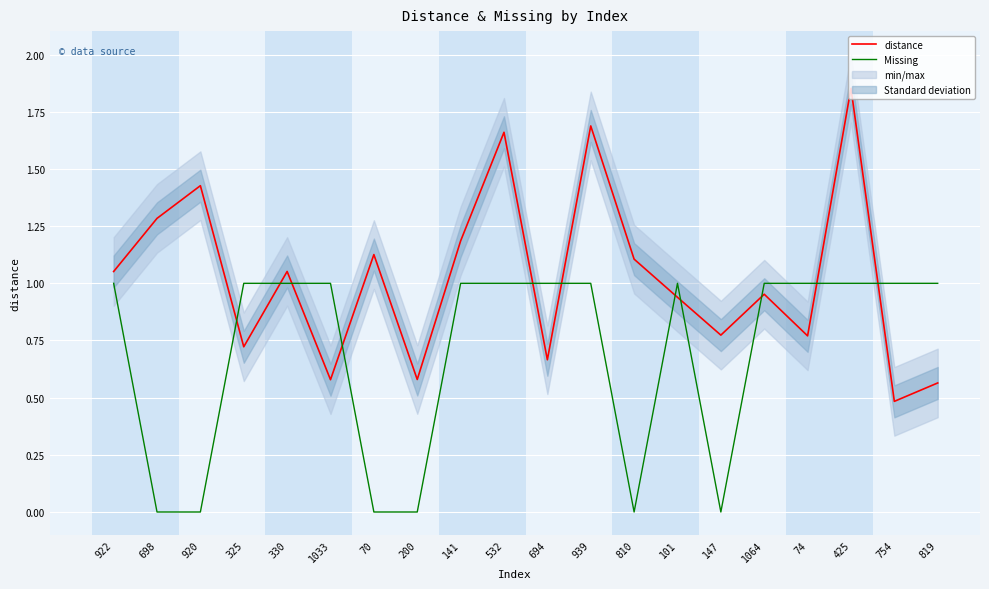

List the series in order of their overall mean, lowest first.

Missing, distance